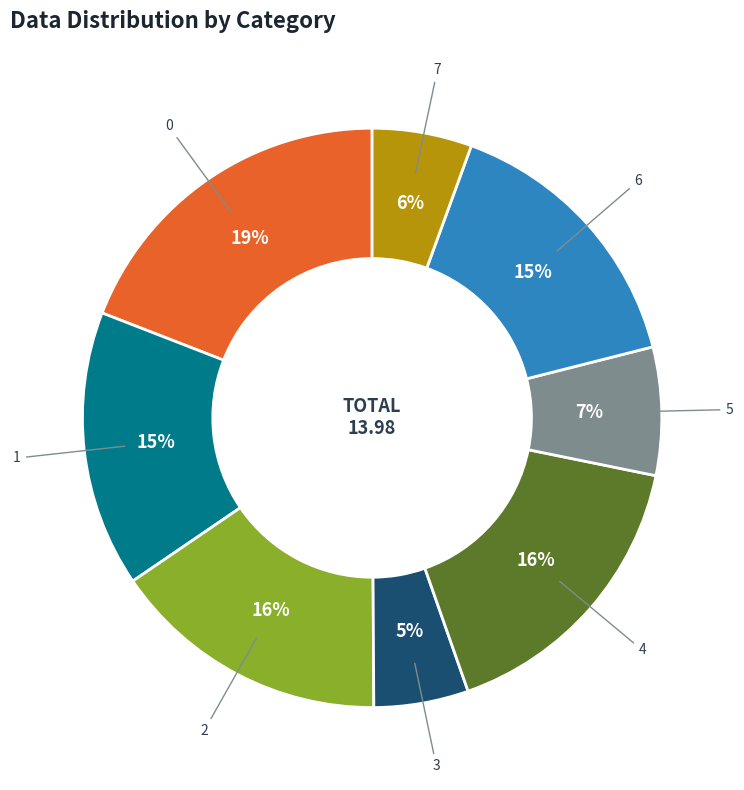

The 2 slice represents 30% of the pie. True or false?

False